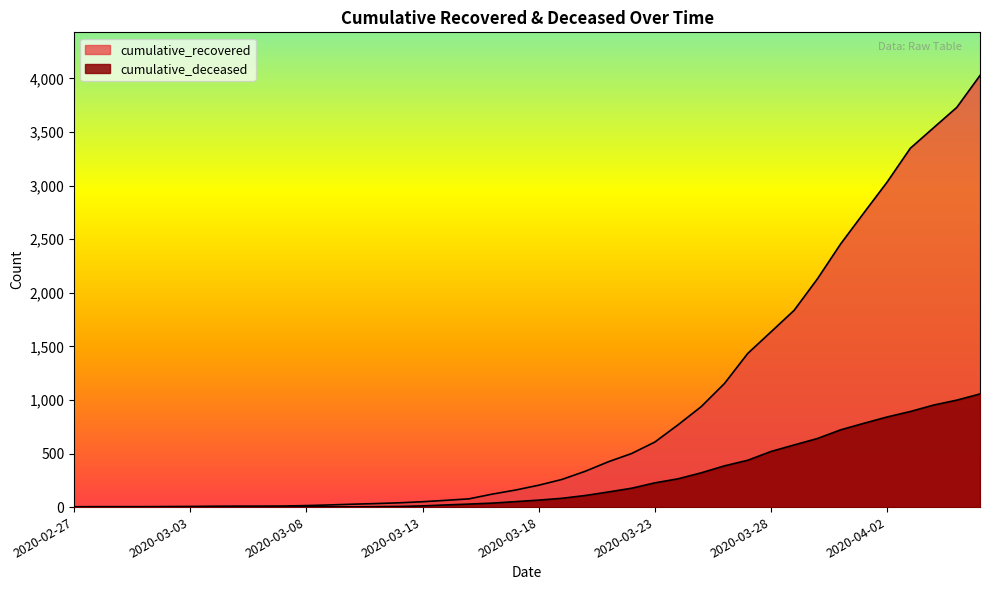

How many lines are shown in the chart?

2